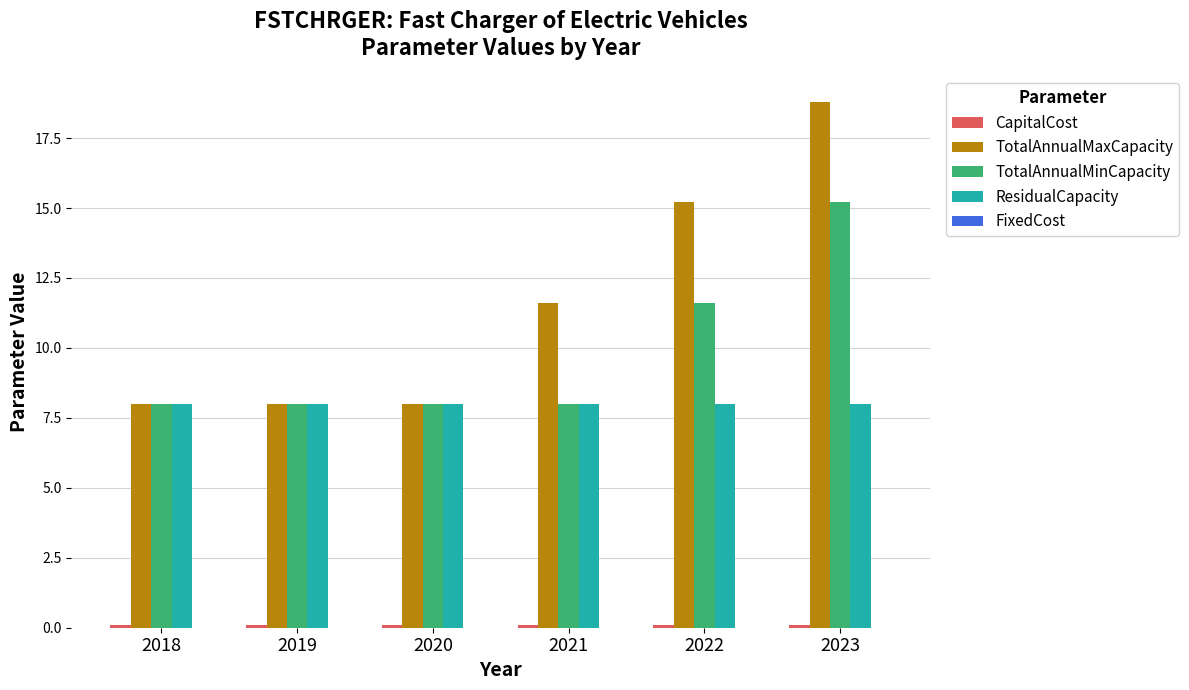

What is the difference between the TotalAnnualMaxCapacity values at 2019 and 2023?

10.8